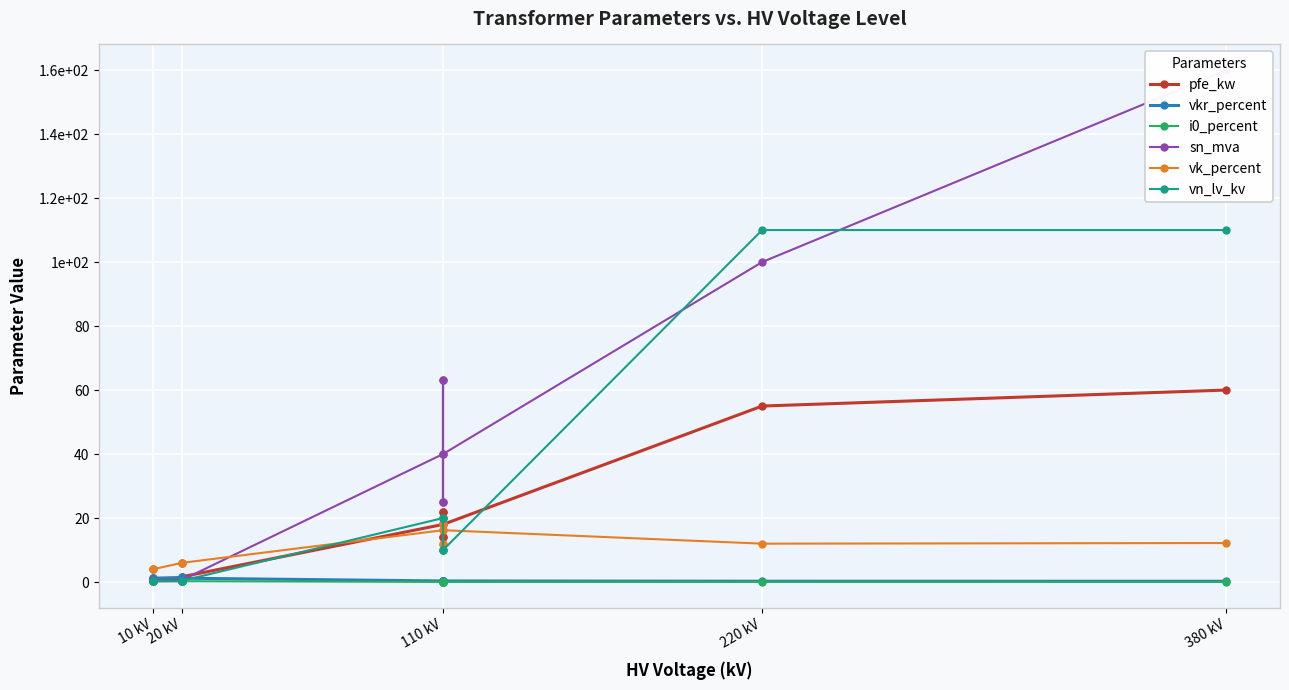

True or false: sn_mva has more than 0 interior local peaks.

True